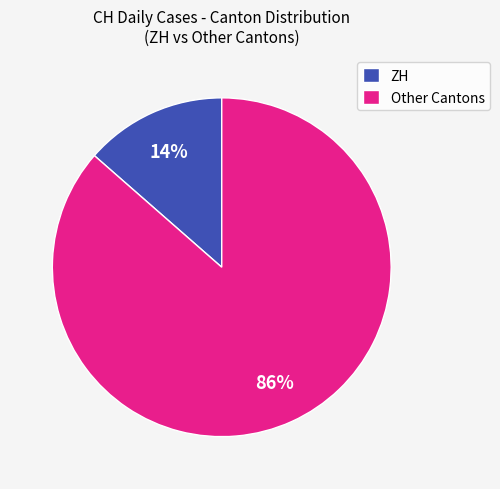

Combined, do ZH and Other Cantons account for over 50%?

Yes